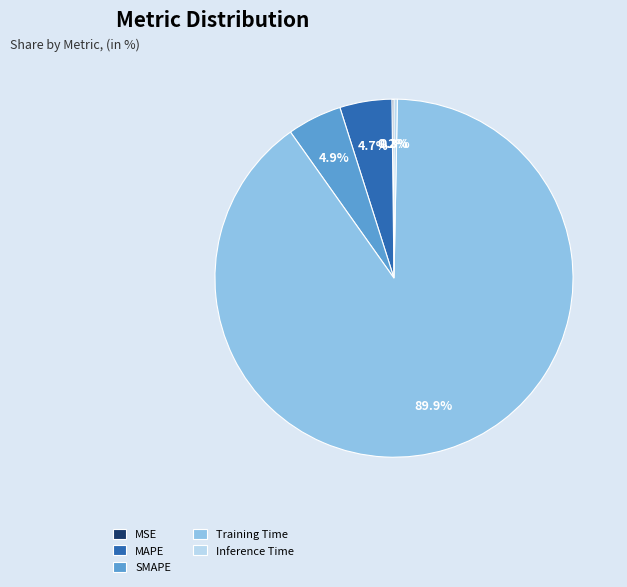

How much of the chart is everything except Inference Time?

99.7%